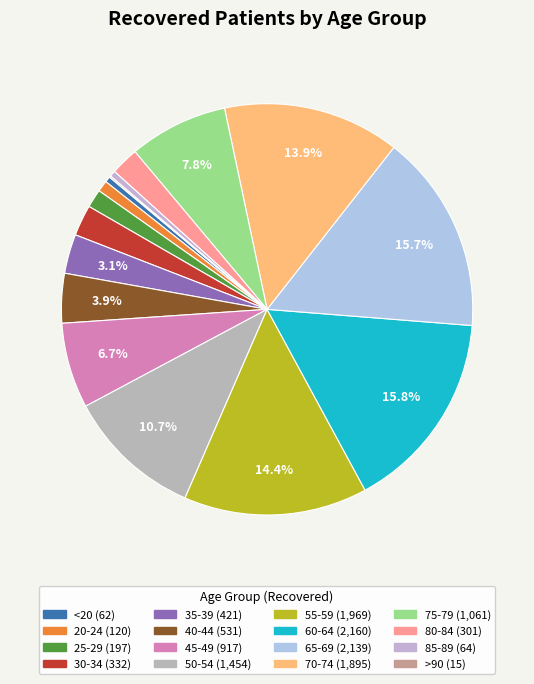

Combined, do 35-39 and 30-34 account for over 50%?

No